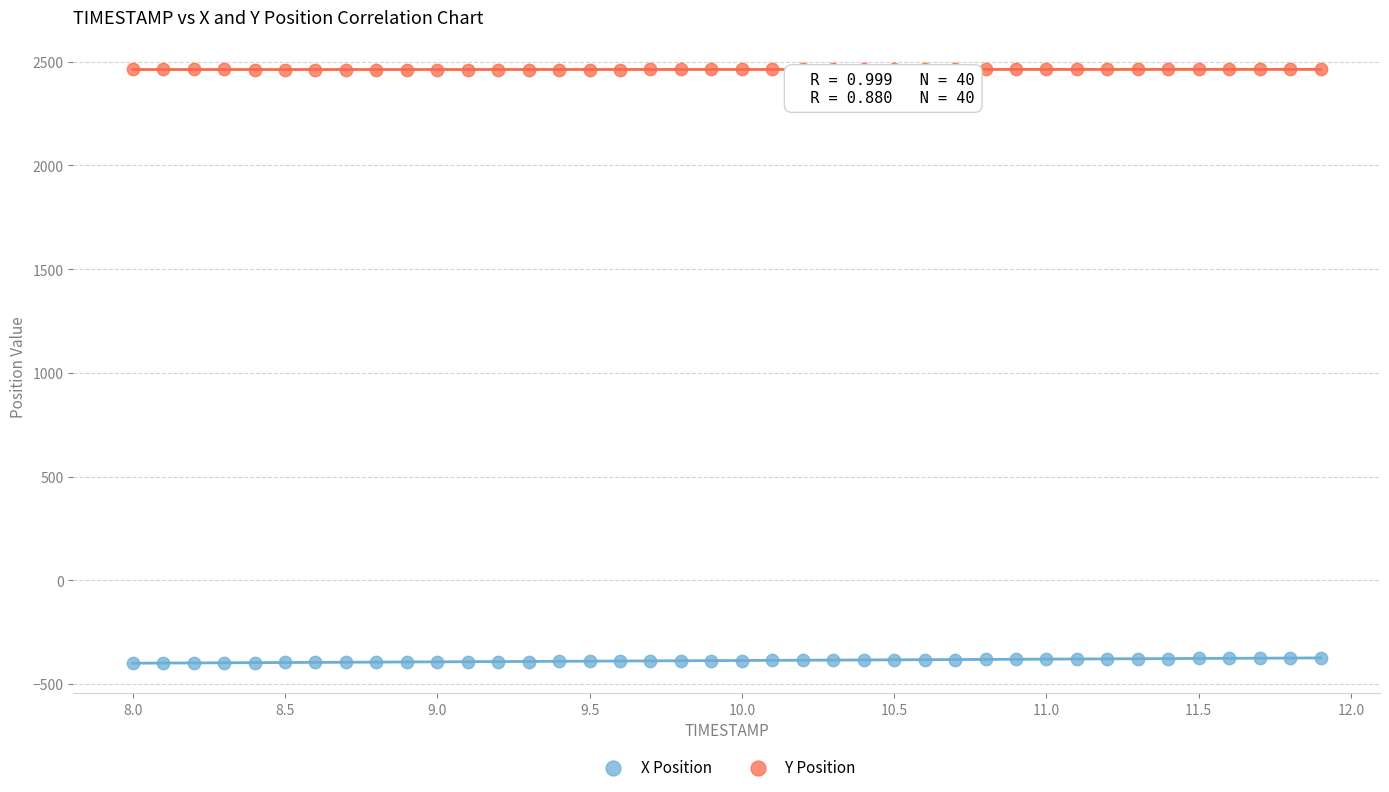

Across all data points, what is the range of Y values (max minus min)?

2861.5